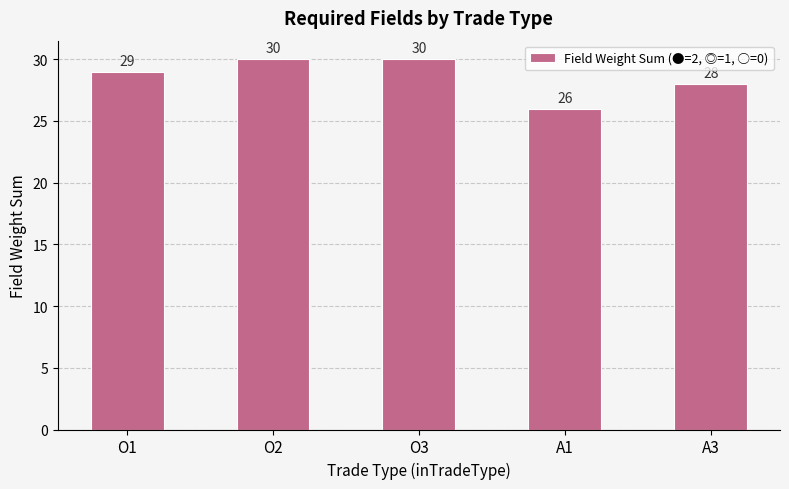

Which has a higher value, A3 or O1?

O1